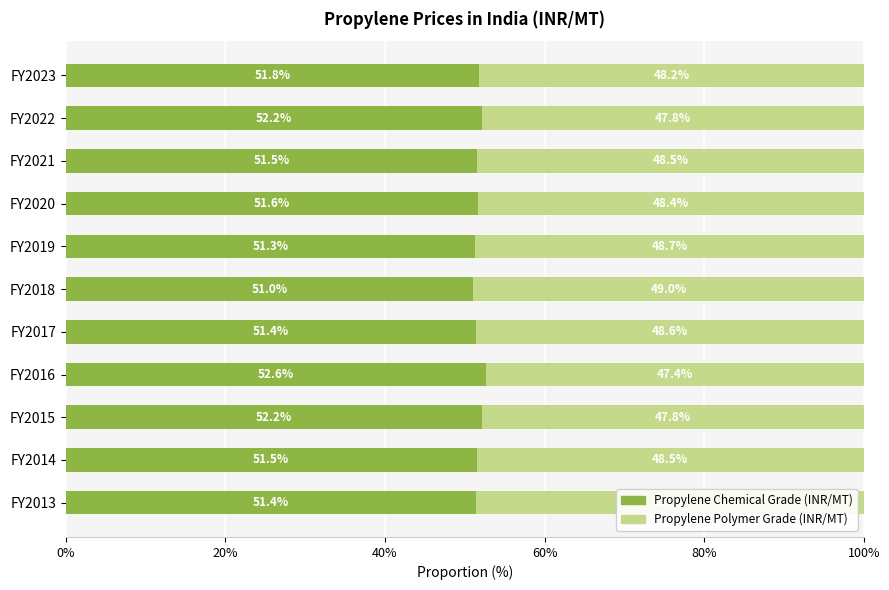

What is the total value across all series at FY2019?

100.0